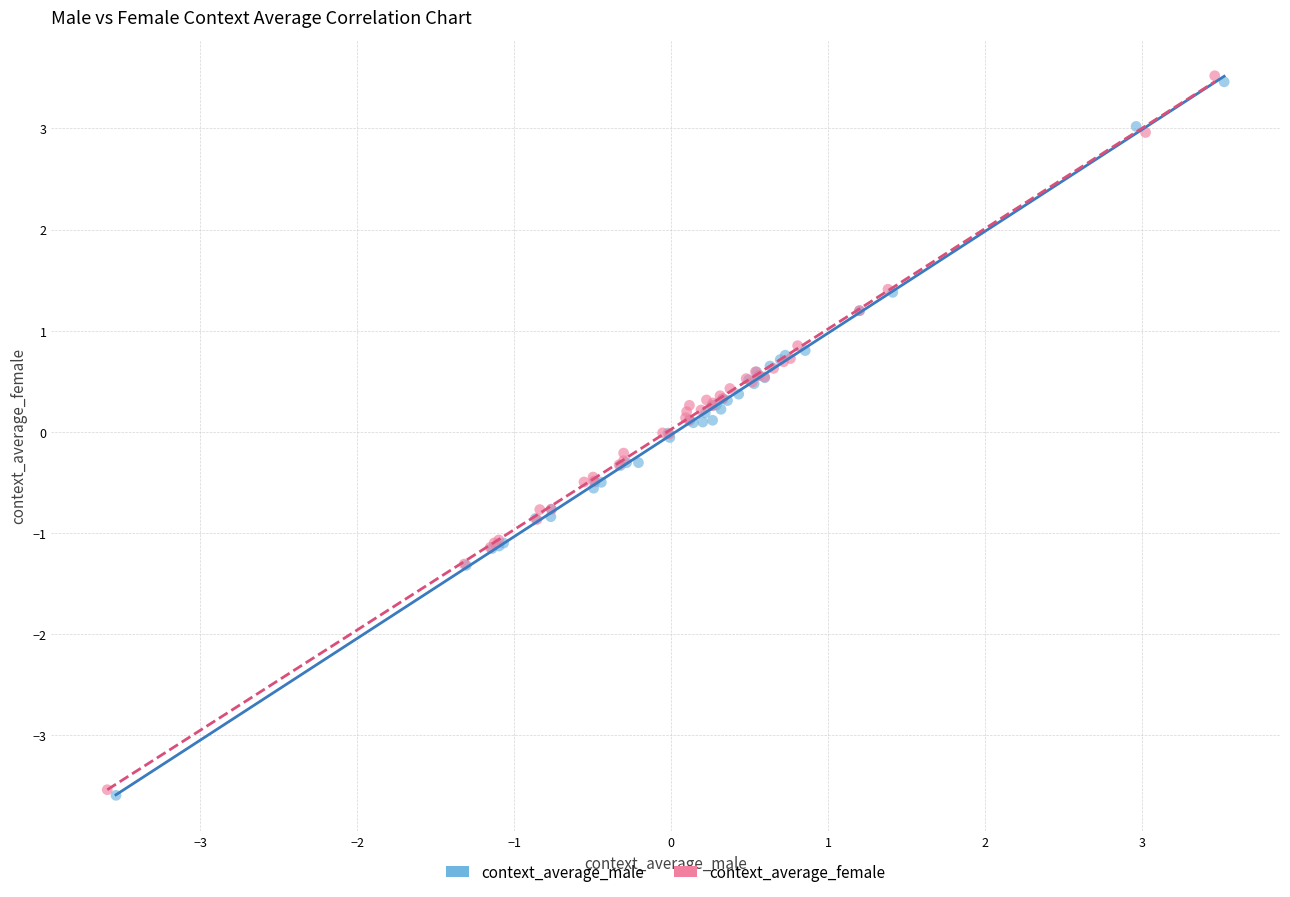

Which series has the largest Y range (max minus min)?

context_average_female